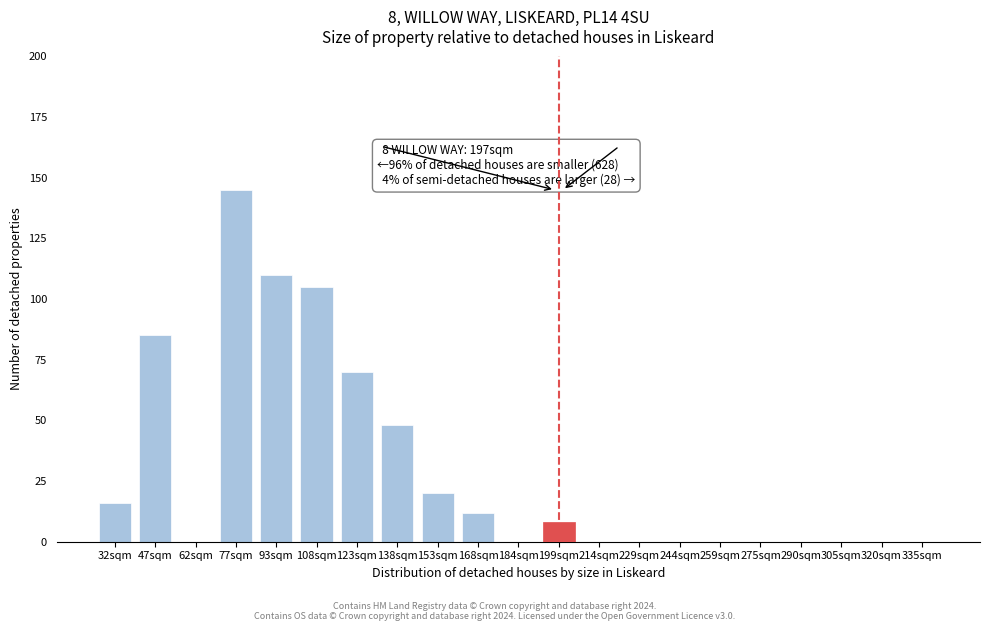

Reading left to right, what are all the values shown in this chart?

32sqm=16	47sqm=85	62sqm=0	77sqm=145	93sqm=110	108sqm=105	123sqm=70	138sqm=48	153sqm=20	168sqm=12	184sqm=0	199sqm=8	214sqm=0	229sqm=0	244sqm=0	259sqm=0	275sqm=0	290sqm=0	305sqm=0	320sqm=0	335sqm=0